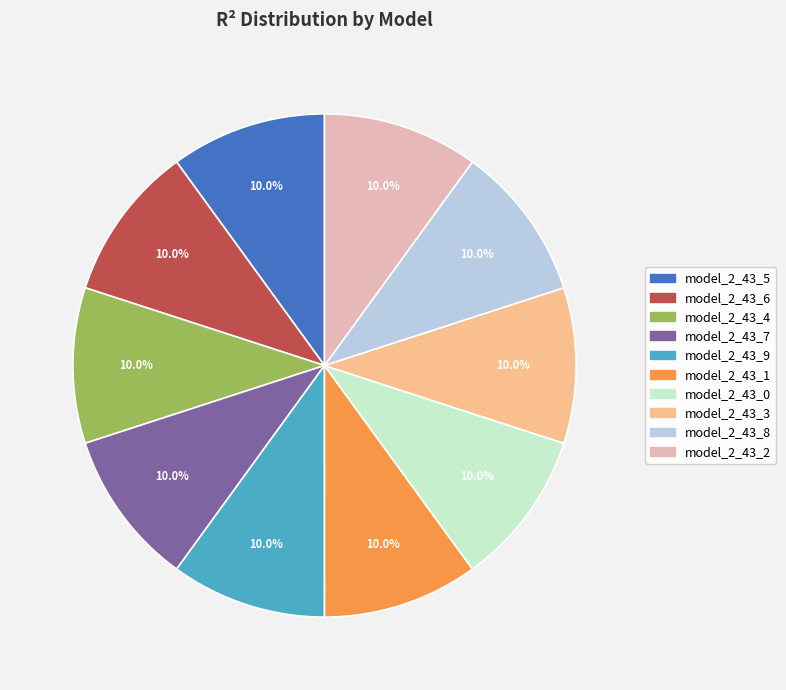

True or false: model_2_43_0 accounts for 1% of the total.

False